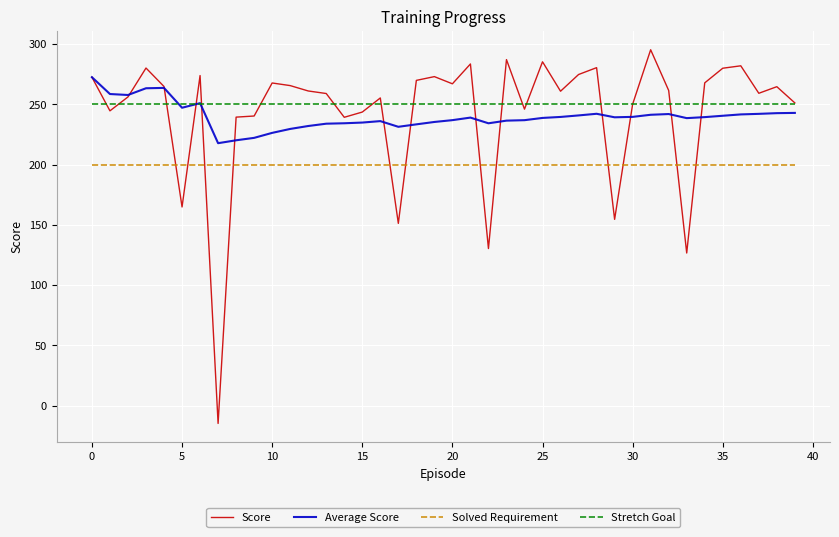

True or false: Solved Requirement and Stretch Goal cross at least once.

False